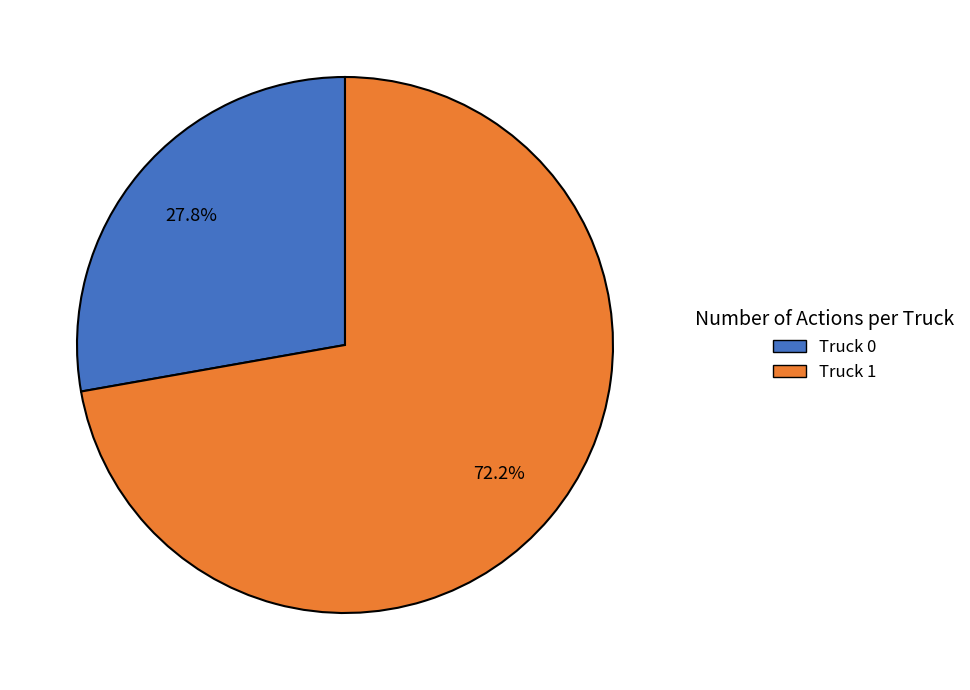

To the nearest percent, what is the average slice percentage?

50%